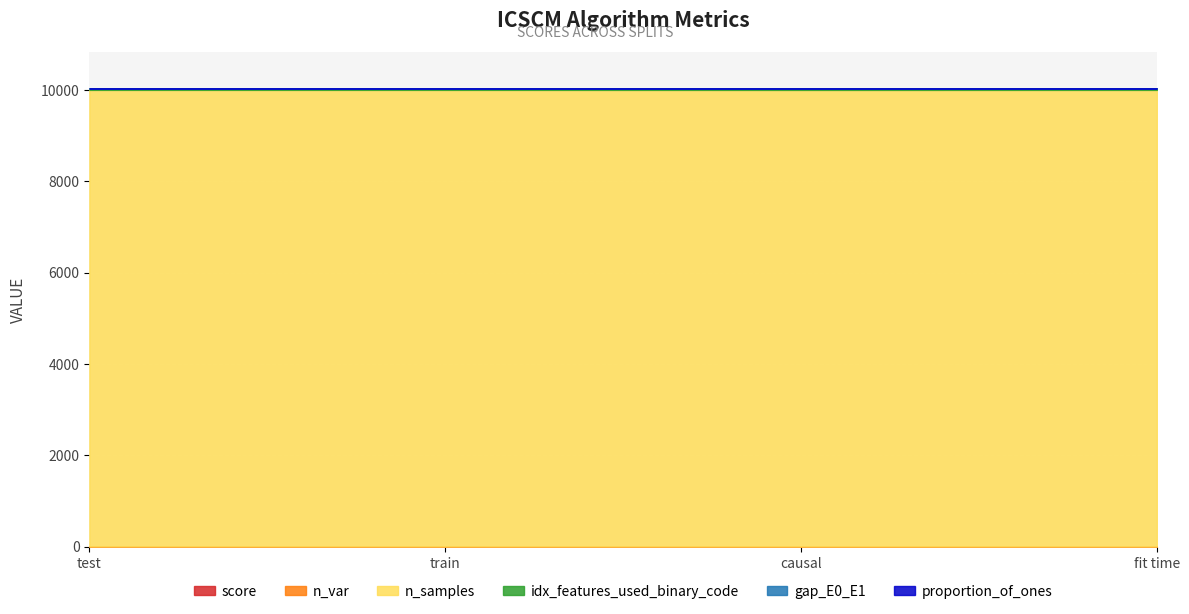

The idx_features_used_binary_code series shows 41.6 at test. True or false?

False